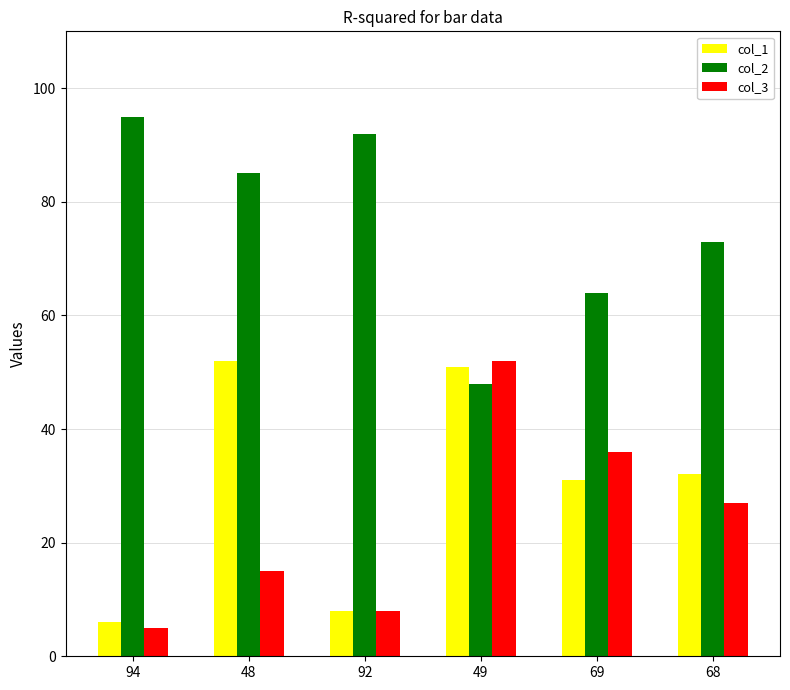

Is it true that col_3 equals 22 at 69?

False